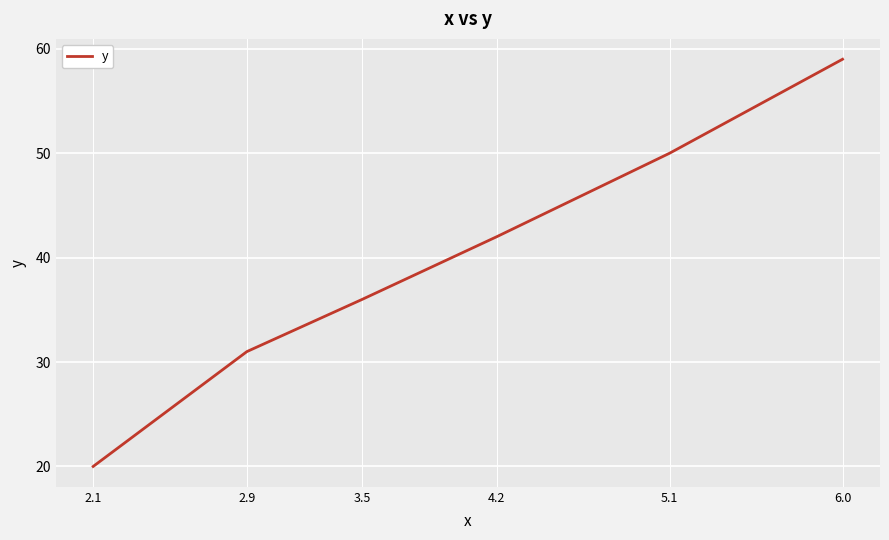

How many lines are shown in the chart?

1